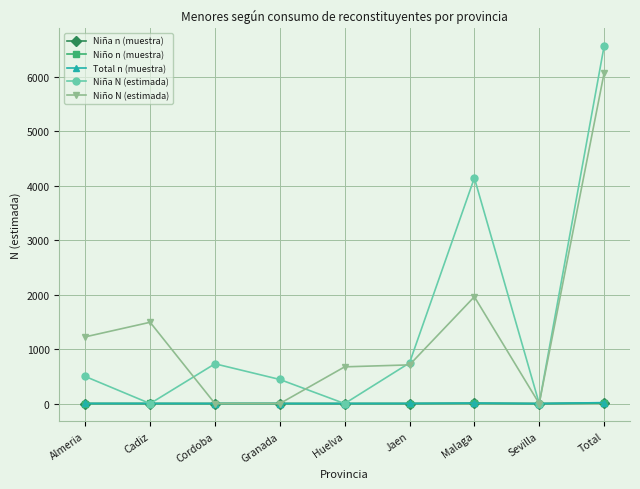

True or false: Niña N (estimada) has more than 2 interior local peaks.

False